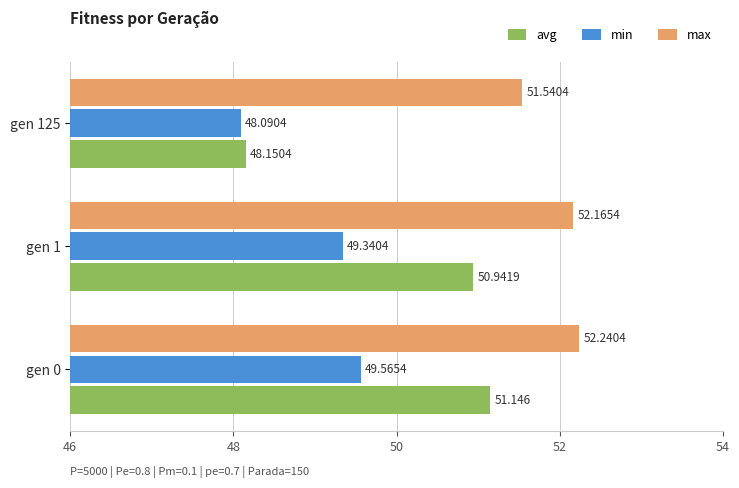

Is the value of max at gen 1 greater than the value of avg at gen 1?

Yes